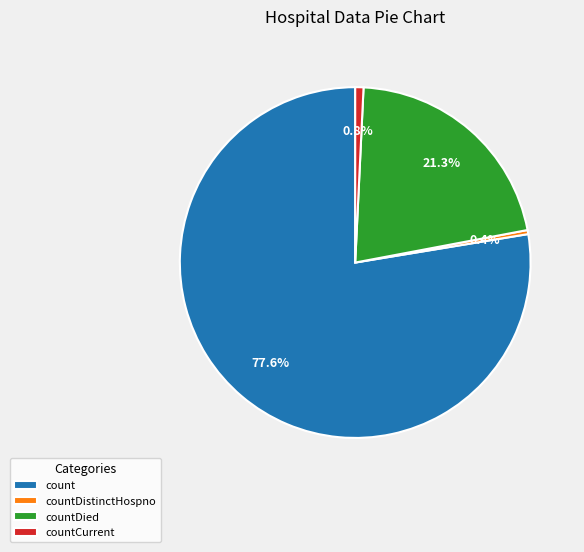

Is it true that countCurrent is 1% of the pie?

True